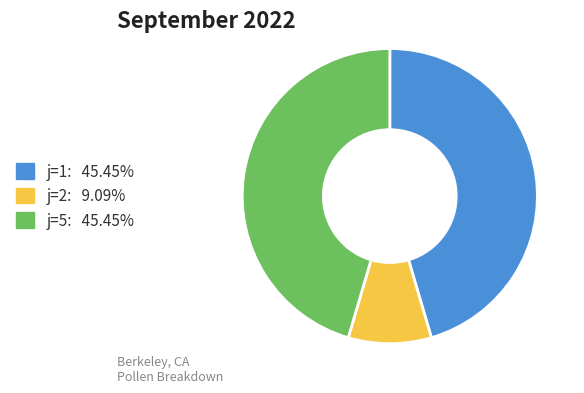

How many slices are in this pie chart?

3